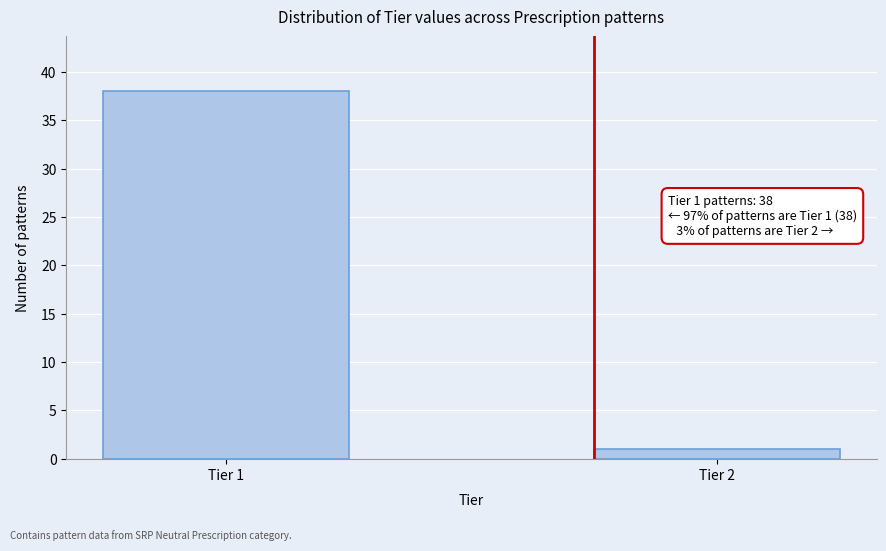

Reading right to left, extract all data points from this chart.

1	38